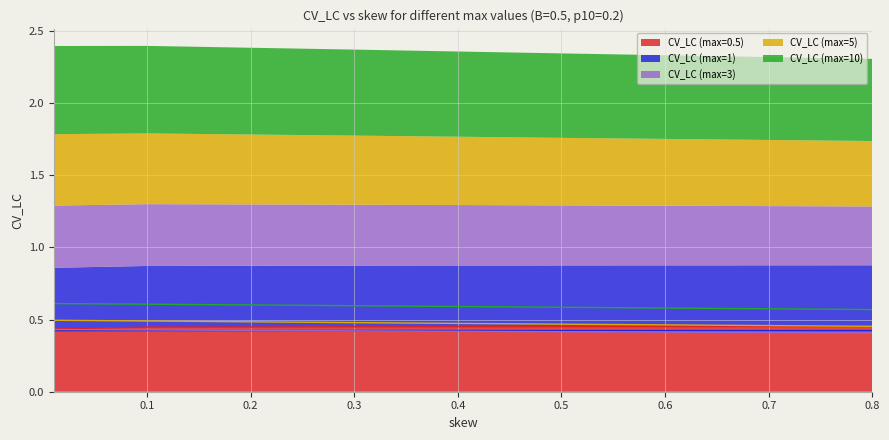

What is the sum of all CV_LC (max=1) values?

2.1